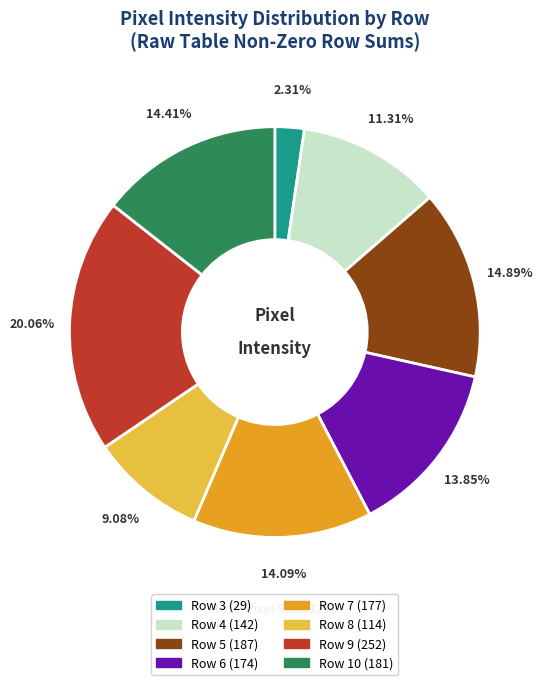

Approximately how many times larger is the value at Row 6 compared to Row 8?

1.5